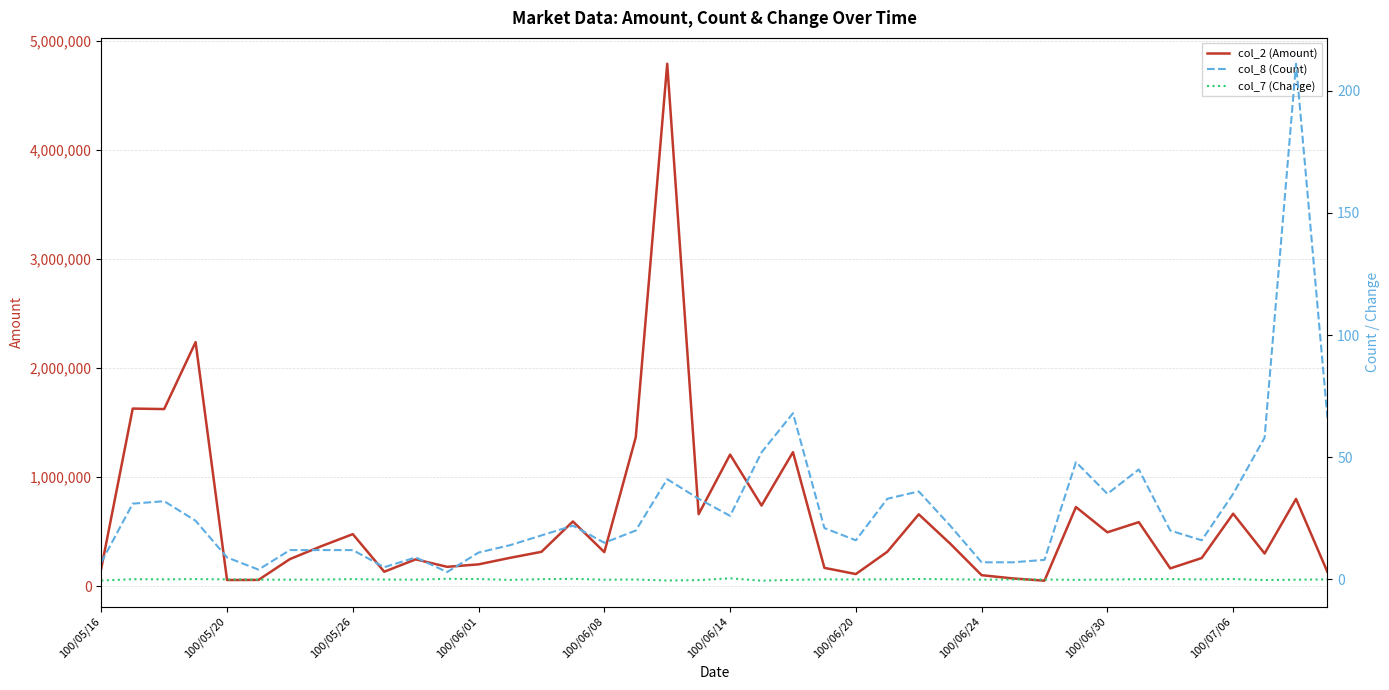

Rank the series at 100/06/20 from lowest to highest value.

col_7 (Change), col_8 (Count), col_2 (Amount)